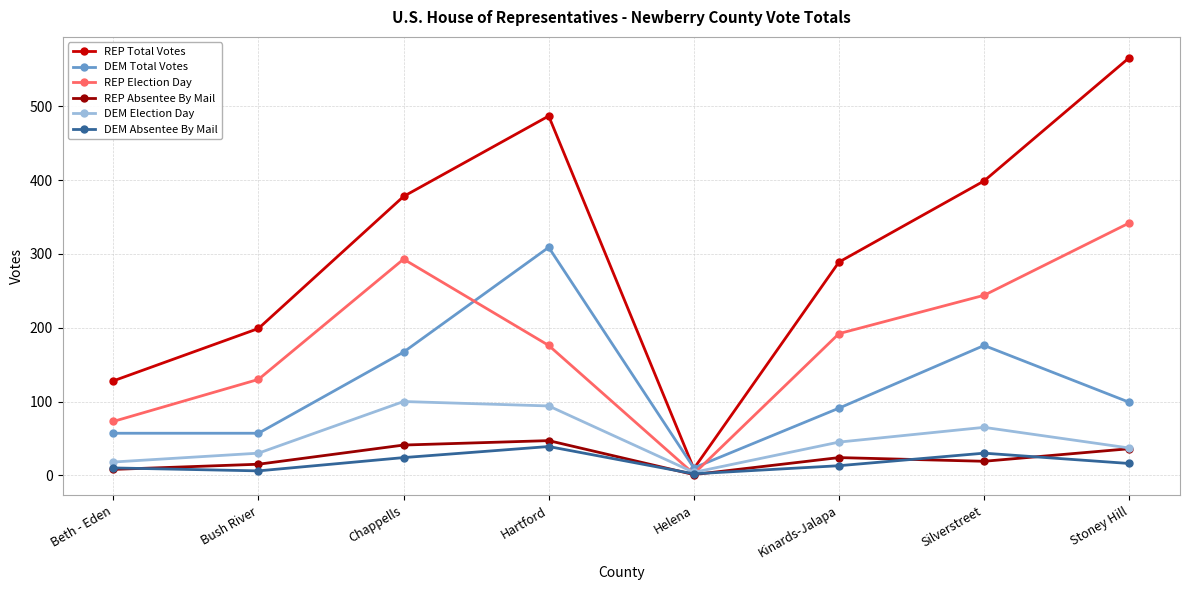

Is it true that DEM Total Votes equals 176 at Silverstreet?

True